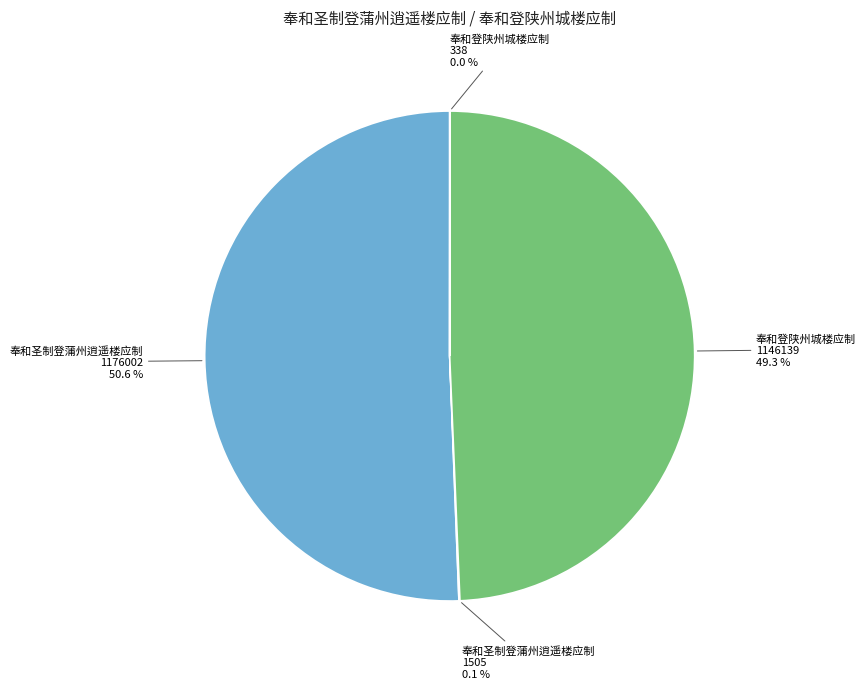

Does any single category account for the majority?

Yes